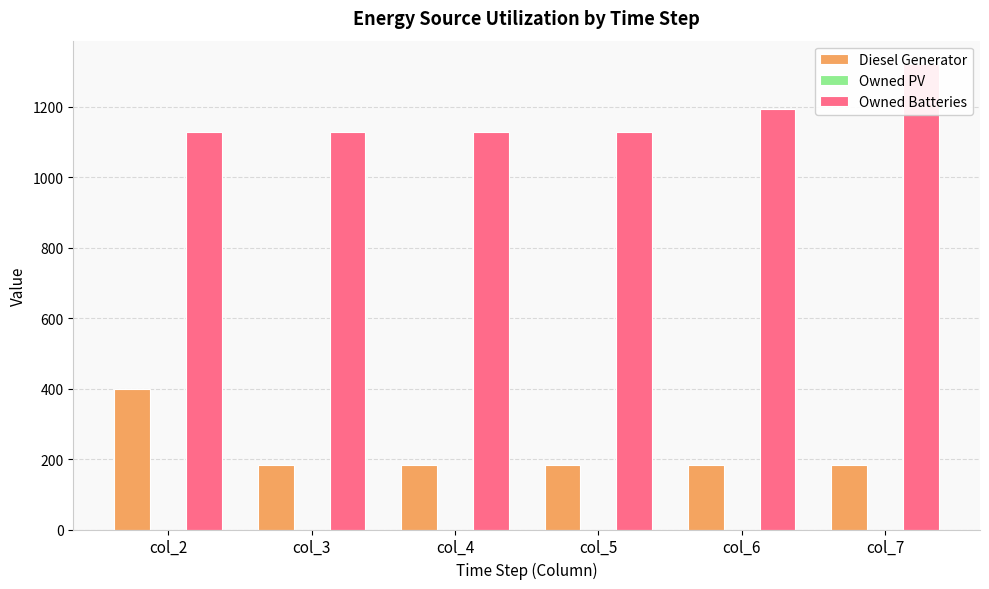

Which series has the widest spread of values?

Diesel Generator